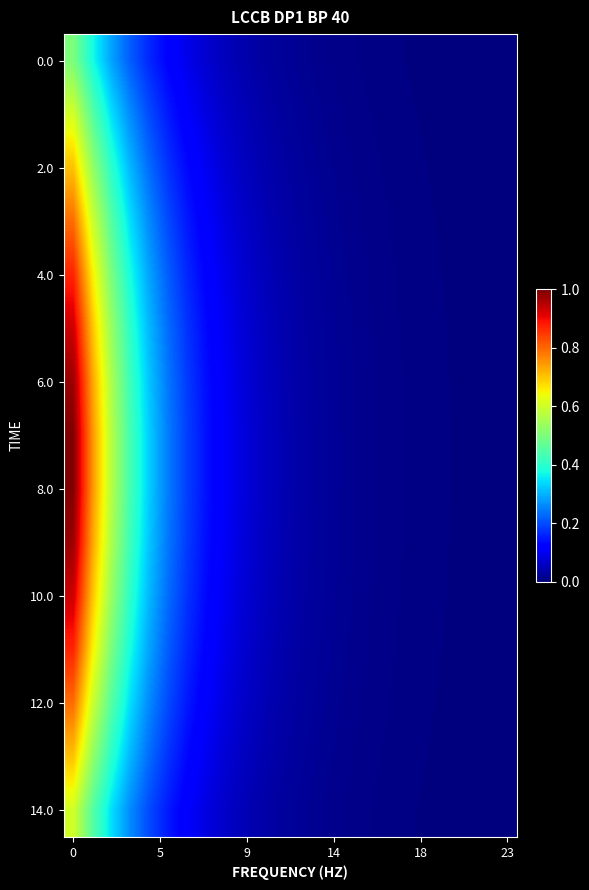

At how many categories does at least one series exceed 0?

24